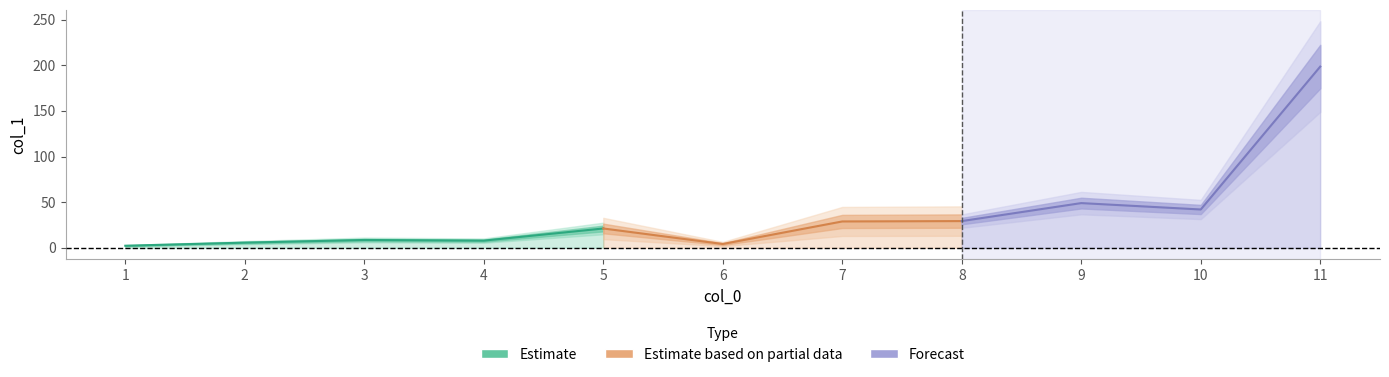

What is the maximum value shown in the chart?

198.5